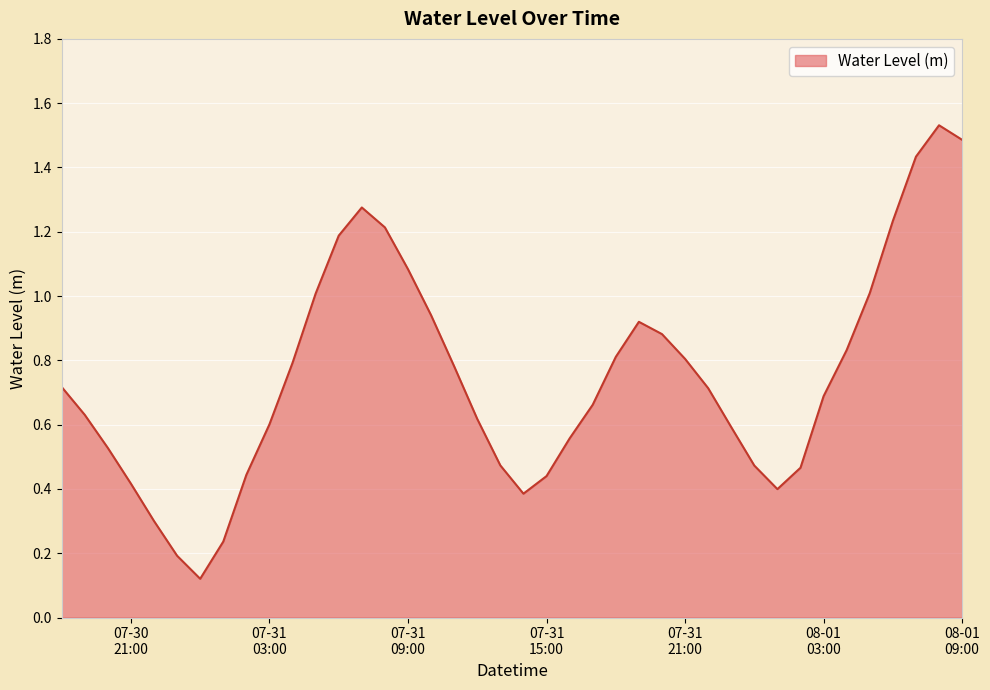

Is this an area chart (filled region under the line)?

Yes